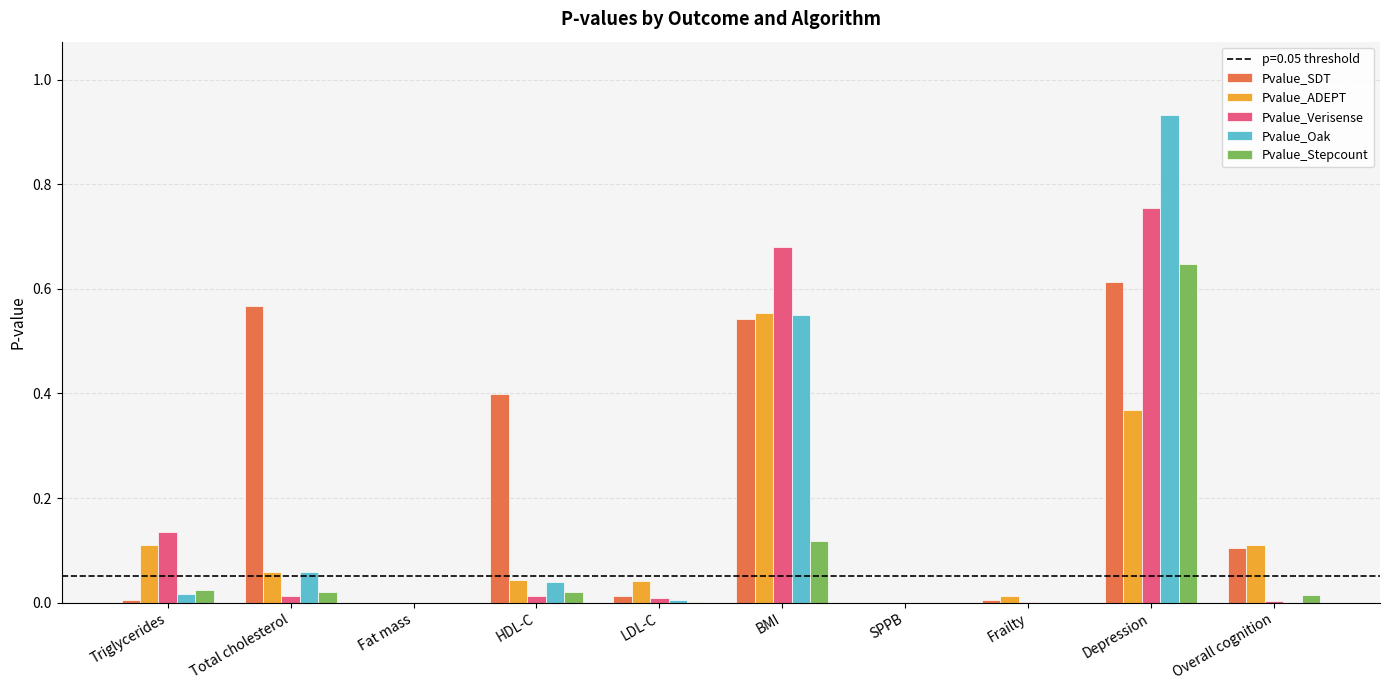

At which category is the sum across all series the highest?

Depression